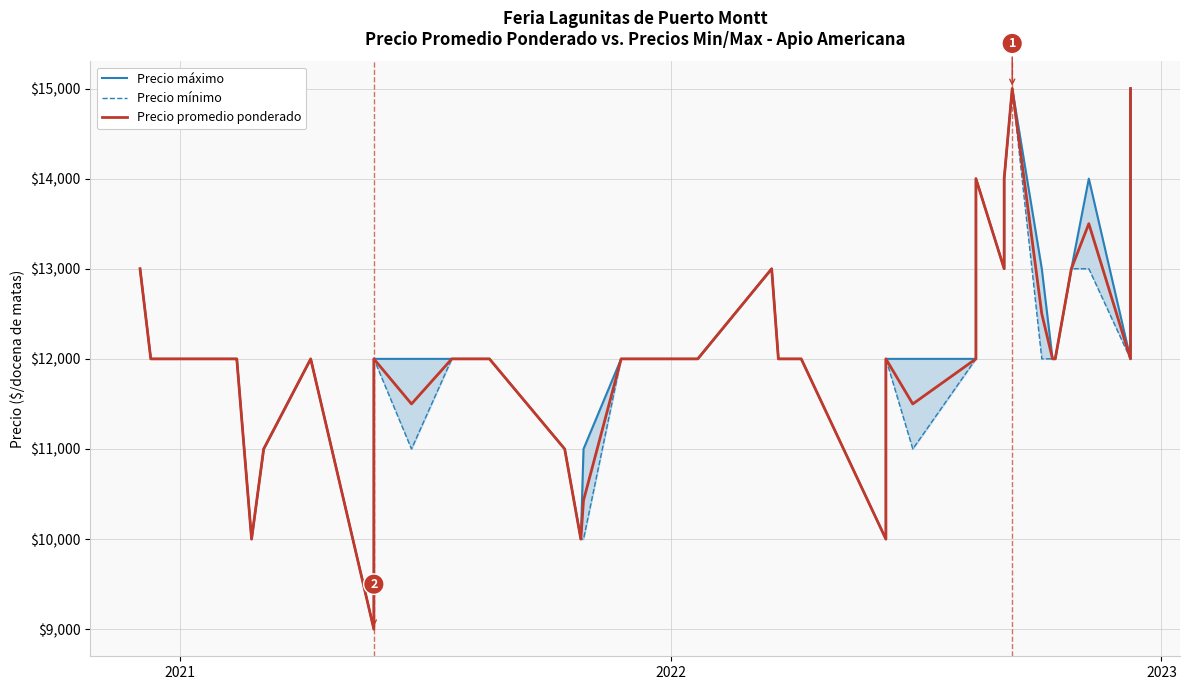

Reading left to right, list all the values displayed in this chart.

Precio máximo: 13000	12000	12000	12000	10000	11000	12000	9000	12000	12000	12000	12000	12000	12000	11000	10000	11000	12000	12000	12000	12000	12000	13000	12000	12000	10000	12000	12000	12000	14000	13000	14000	15000	13000	12000	12000	13000	14000	12000	15000
Precio mínimo: 13000	12000	12000	12000	10000	11000	12000	9000	12000	11000	12000	12000	12000	12000	11000	10000	10000	12000	12000	12000	12000	12000	13000	12000	12000	10000	12000	11000	12000	14000	13000	14000	15000	12000	12000	12000	13000	13000	12000	15000
Precio promedio ponderado: 13000	12000	12000	12000	10000	11000	12000	9000	12000	11500	12000	12000	12000	12000	11000	10000	10429	12000	12000	12000	12000	12000	13000	12000	12000	10000	12000	11500	12000	14000	13000	14000	15000	12500	12000	12000	13000	13500	12000	15000